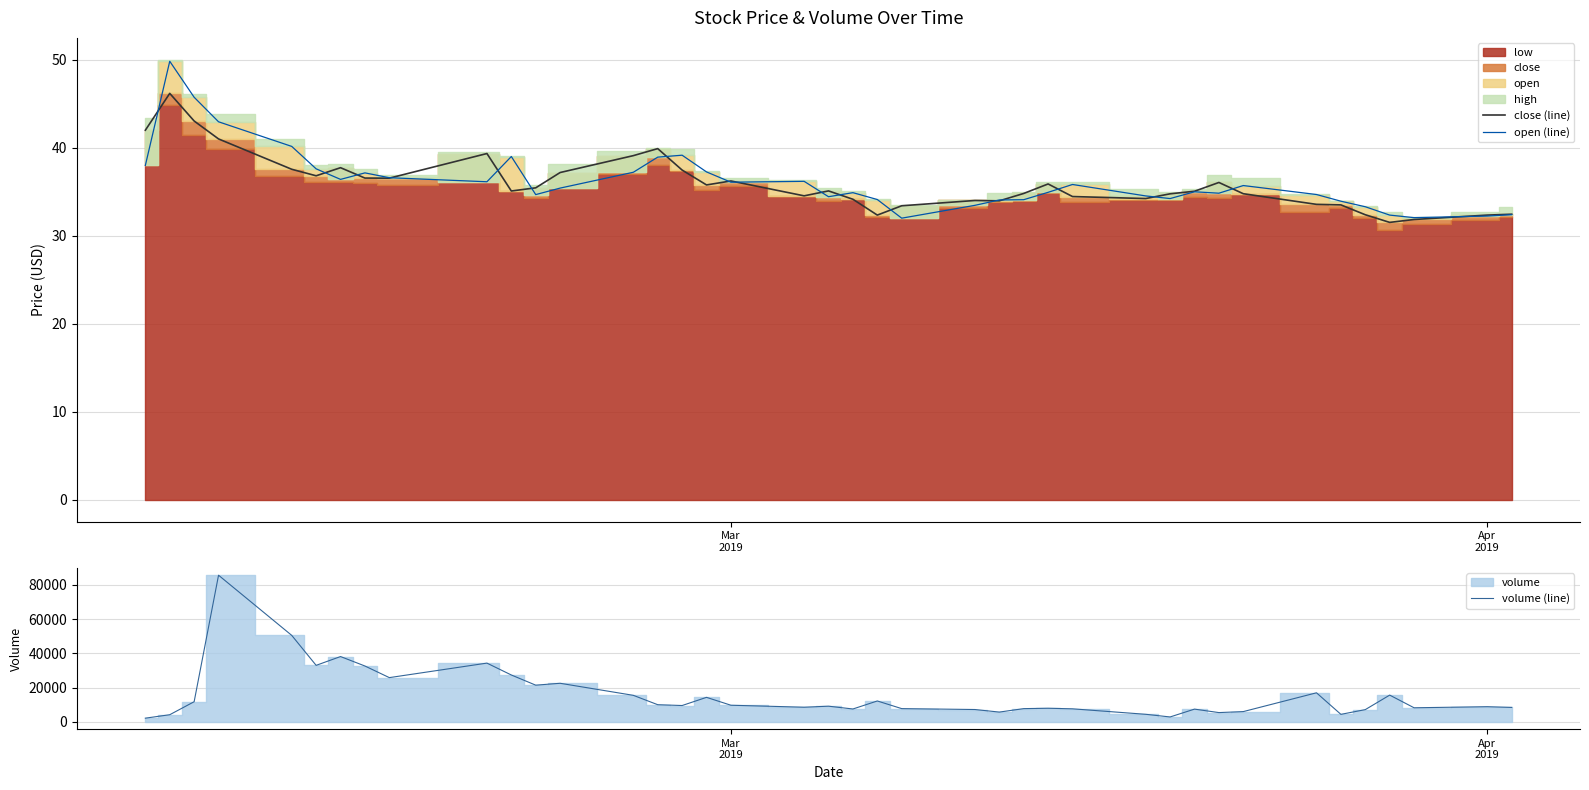

Reading left to right, extract all data points from this chart.

close (line): 42.0	46.2	43.0	41.0	37.6	36.8	37.7	36.6	36.5	39.4	35.1	35.5	37.2	39.1	39.9	37.5	35.8	36.2	34.5	35.1	34.1	32.4	33.4	34.0	34.0	34.8	35.9	34.5	34.2	34.8	35.1	36.1	34.8	33.6	33.5	32.4	31.5	31.9	32.4	32.5
open (line): 38.0	49.8	45.8	43.0	40.2	37.6	36.4	37.1	36.6	36.1	39.0	34.7	35.4	37.2	38.9	39.2	37.3	36.1	36.2	34.4	34.9	34.1	32.0	33.5	34.1	34.1	34.9	35.8	34.5	34.2	35.0	34.8	35.7	34.7	33.9	33.3	32.4	32.1	32.2	32.4
volume (line): 2115.0	4132.0	11725.0	85595.0	50463.0	32962.0	38102.0	32576.0	25797.0	34272.0	27332.0	21393.0	22489.0	15453.0	9980.0	9500.0	14273.0	9670.0	8515.0	9116.0	7481.0	12160.0	7694.0	7170.0	5672.0	7689.0	7911.0	7577.0	4379.0	2826.0	7401.0	5376.0	5958.0	16930.0	4348.0	7112.0	15586.0	8183.0	8817.0	8399.0